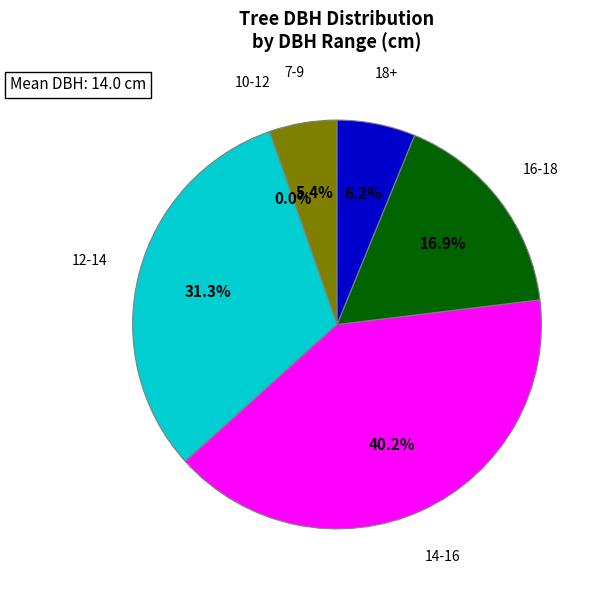

Is it true that 25 is 5% of the pie?

True